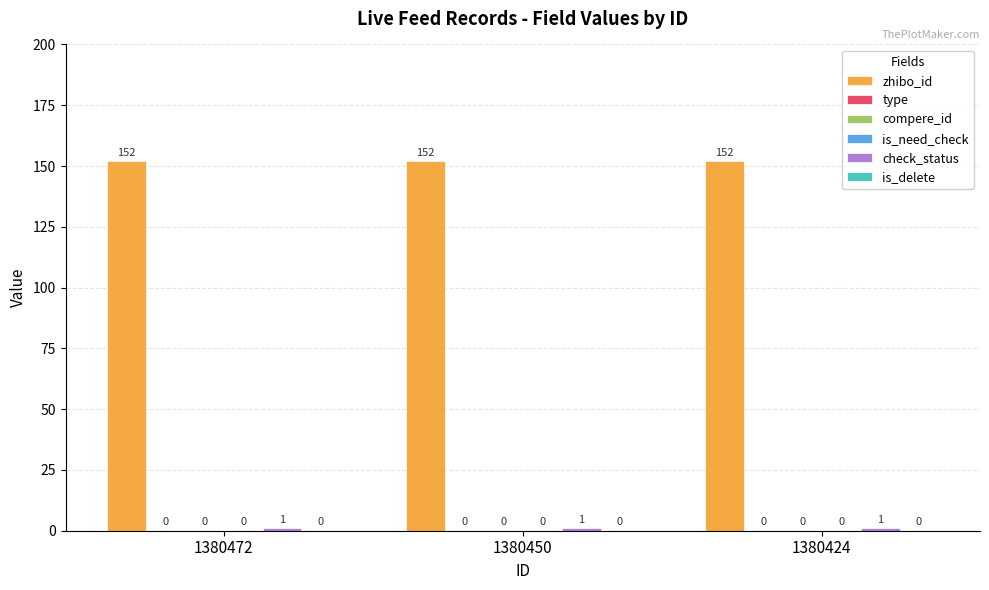

List the series in order of their peak value, lowest first.

type, compere_id, is_need_check, is_delete, check_status, zhibo_id